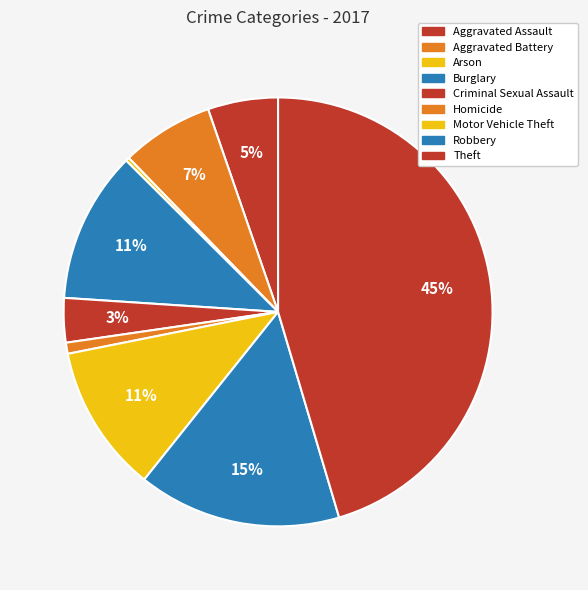

Between Burglary and Aggravated Assault, which is larger?

Burglary